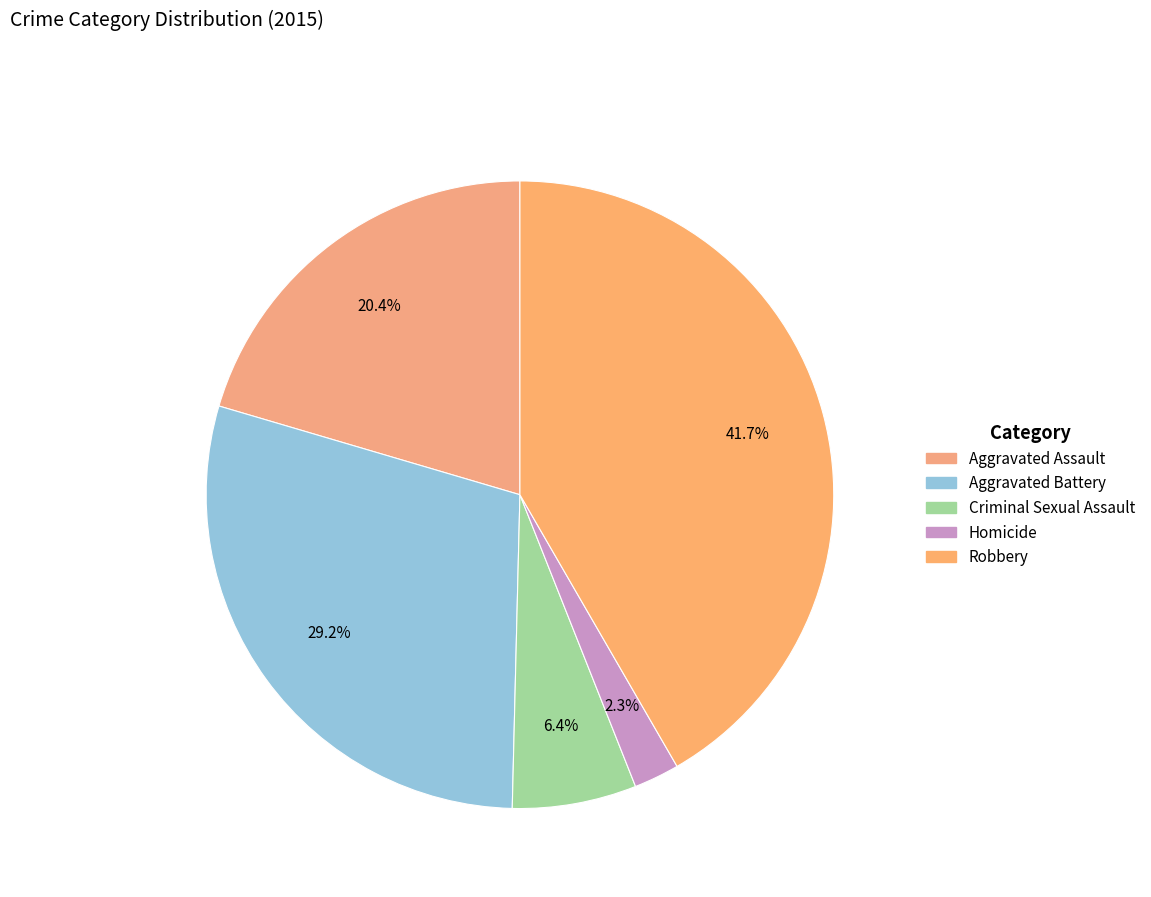

Combined, what portion of the pie is Homicide and Aggravated Assault?

22.8%